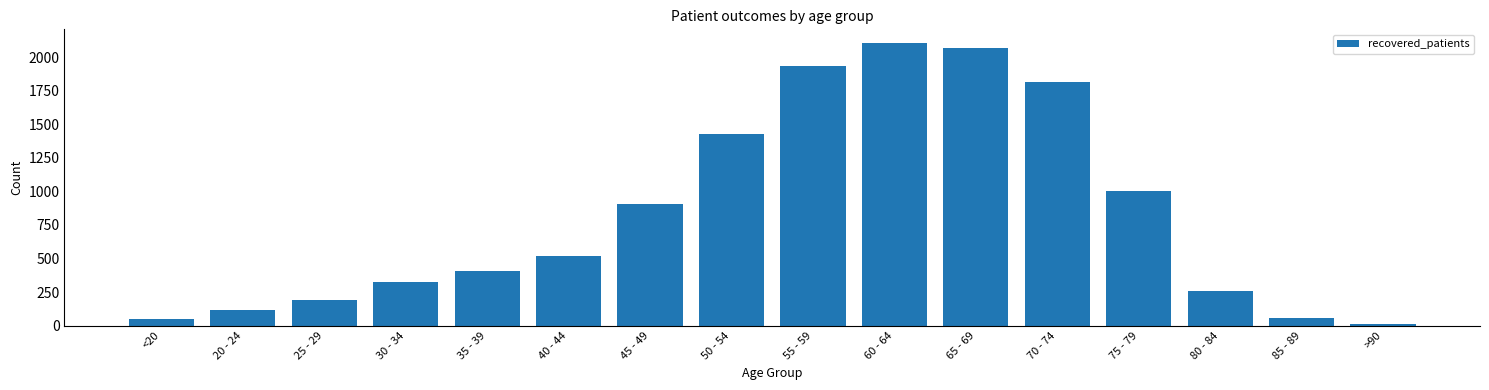

True or false: the data shows 256 at 80 - 84.

True